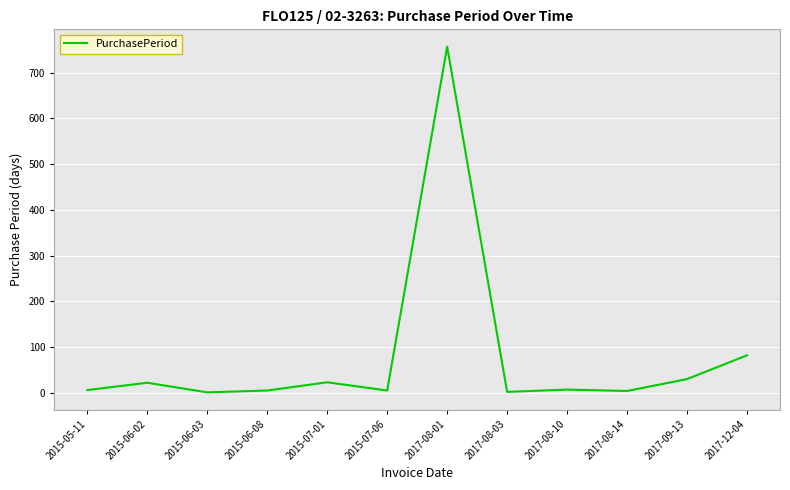

At which label is the value closest to 379?

2017-12-04